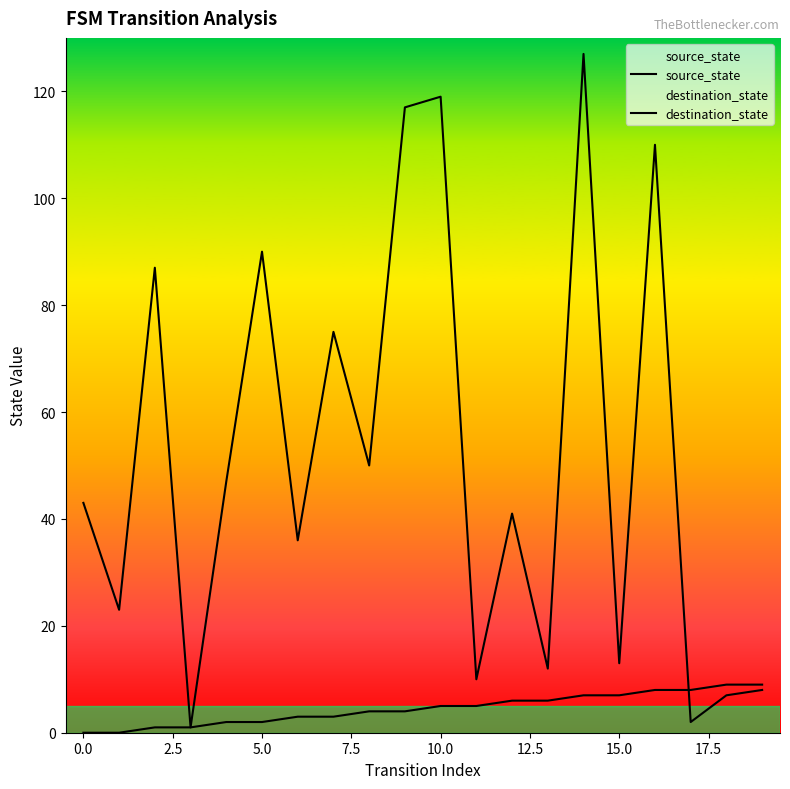

How many values in the source_state series are below 5?

10